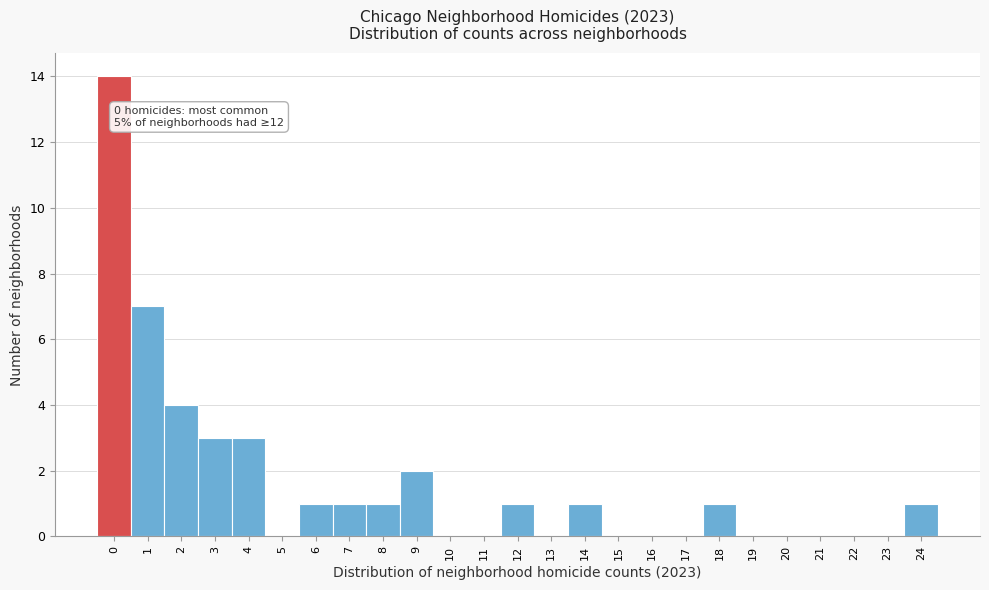

Which range on the x-axis has the tallest bar?

-0.5 to 0.5